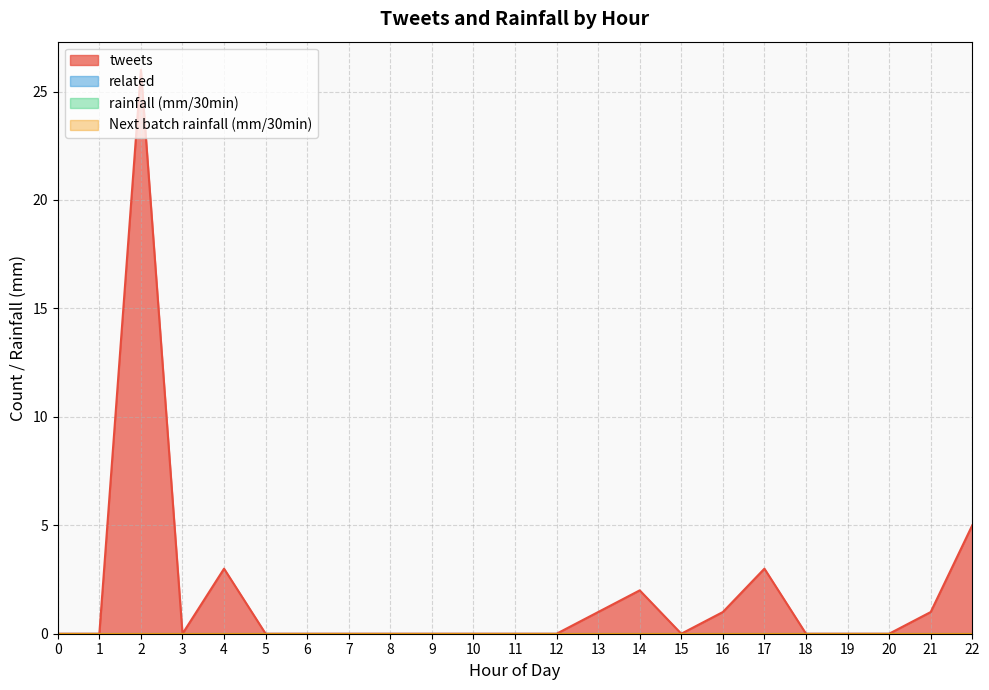

Does the chart display data point markers on the line(s)?

No